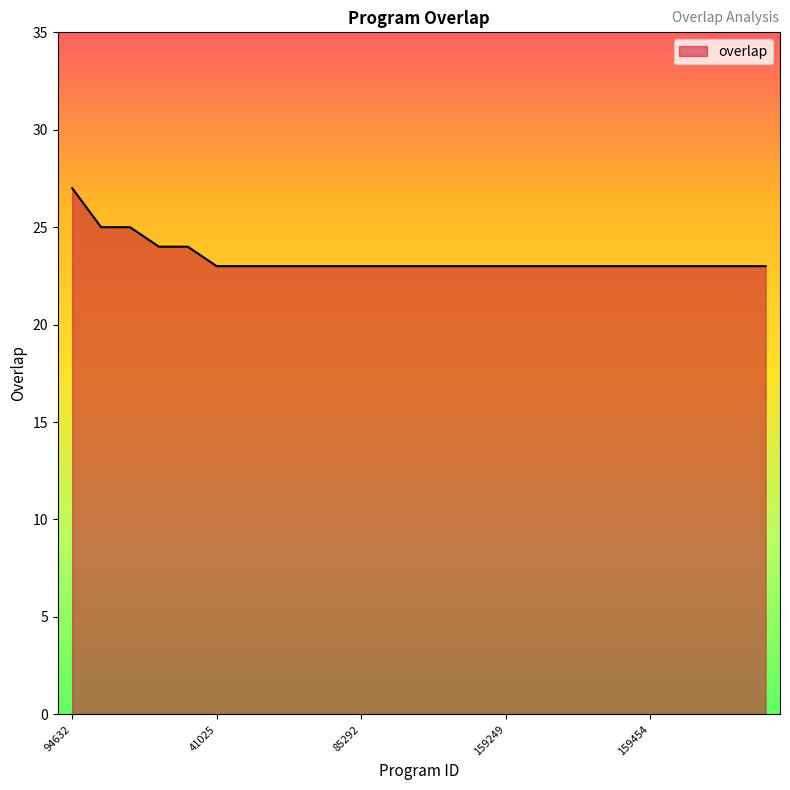

What is the difference between the maximum and minimum values?

4